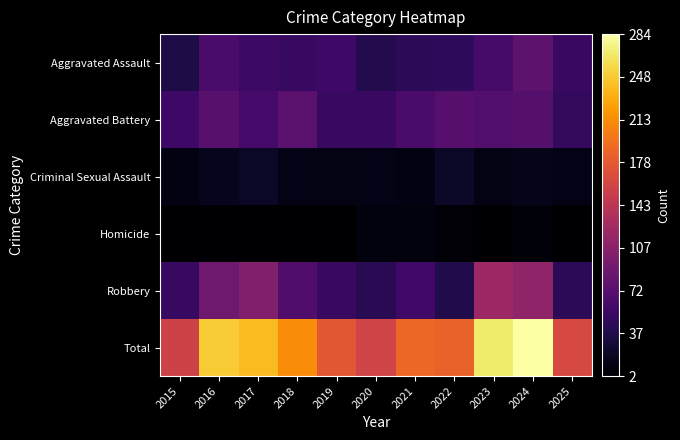

Reading left to right, transcribe all the data shown in this chart.

Aggravated Assault: 2015=36	2016=64	2017=54	2018=52	2019=56	2020=40	2021=46	2022=47	2023=62	2024=77	2025=53
Aggravated Battery: 2015=56	2016=74	2017=61	2018=75	2019=53	2020=53	2021=64	2022=73	2023=70	2024=72	2025=49
Criminal Sexual Assault: 2015=11	2016=17	2017=21	2018=14	2019=13	2020=14	2021=11	2022=21	2023=12	2024=15	2025=14
Homicide: 2015=3	2016=4	2017=3	2018=3	2019=2	2020=9	2021=9	2022=6	2023=4	2024=7	2025=3
Robbery: 2015=52	2016=90	2017=102	2018=69	2019=53	2020=43	2021=59	2022=38	2023=120	2024=113	2025=45
Total: 2015=158	2016=249	2017=241	2018=213	2019=177	2020=159	2021=189	2022=185	2023=268	2024=284	2025=164